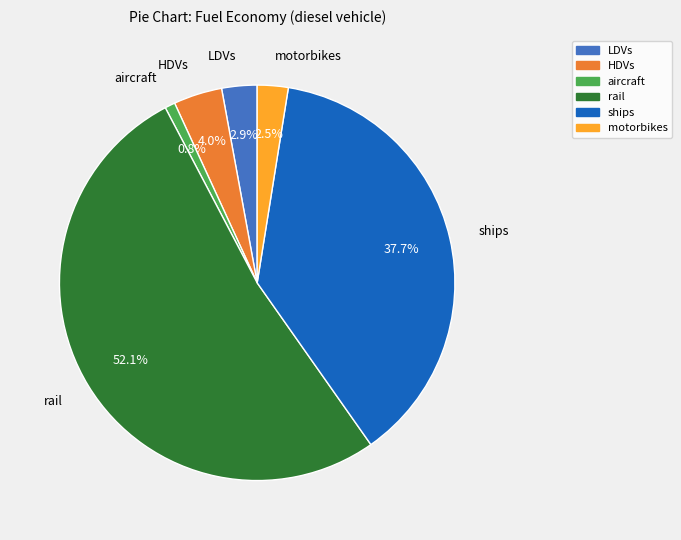

How many segments does this pie chart have?

6